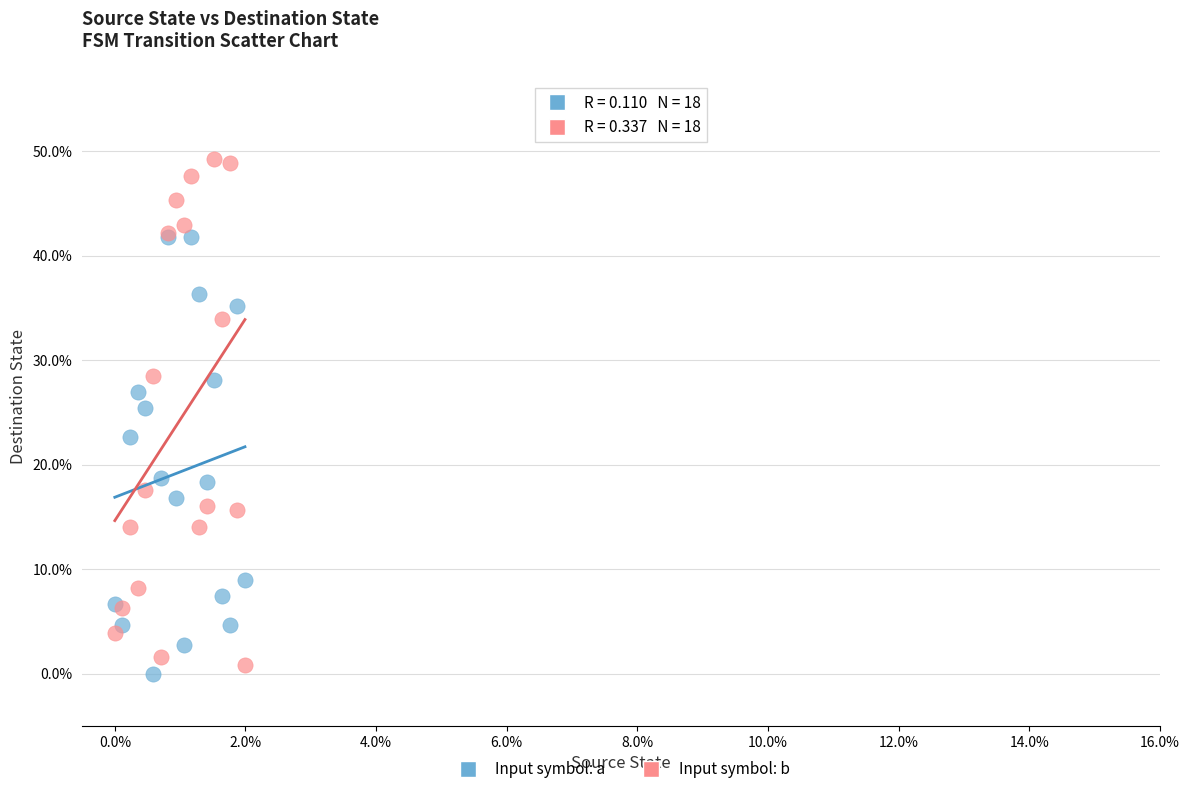

Which series has the largest Y range (max minus min)?

Input symbol: b